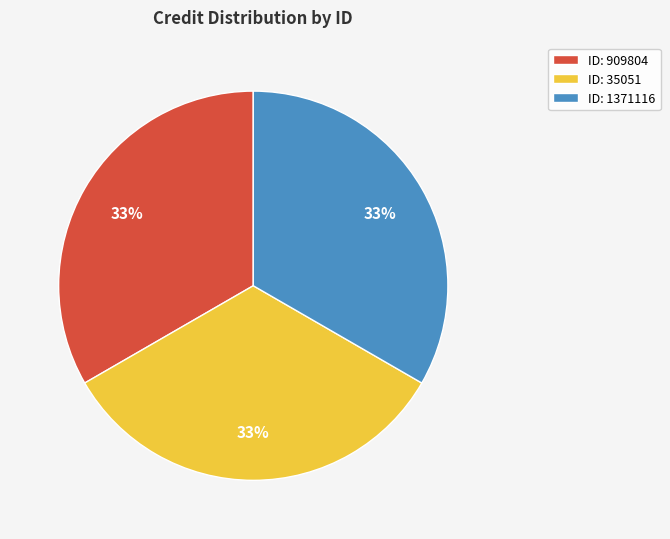

To the nearest percent, what percentage of the pie is ID: 35051?

33%